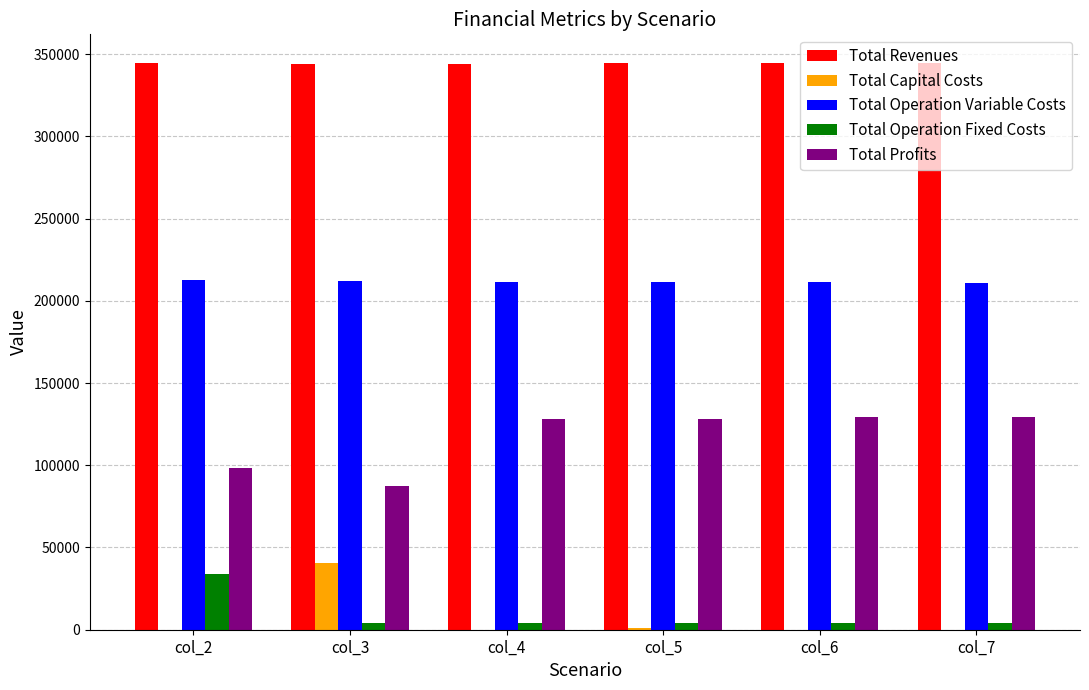

What is the sum of all Total Revenues values?

2067394.4